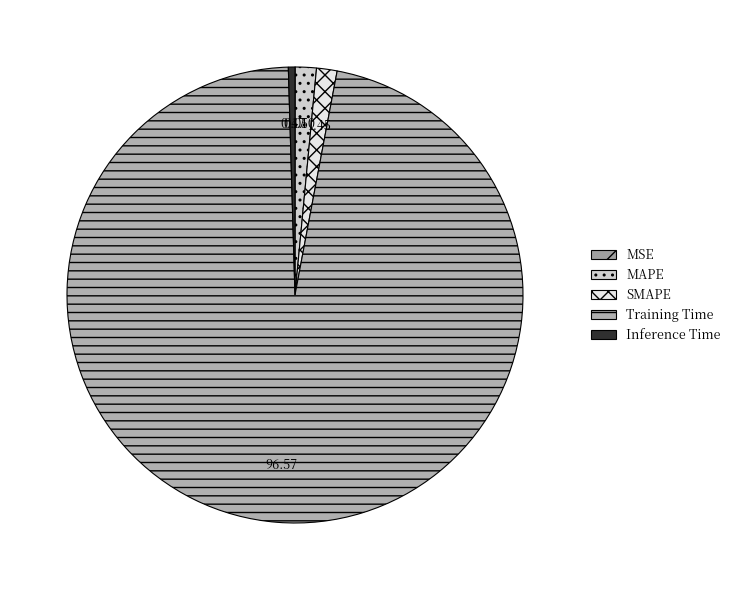

To the nearest percent, what is the difference between the largest and smallest slice percentages?

97%